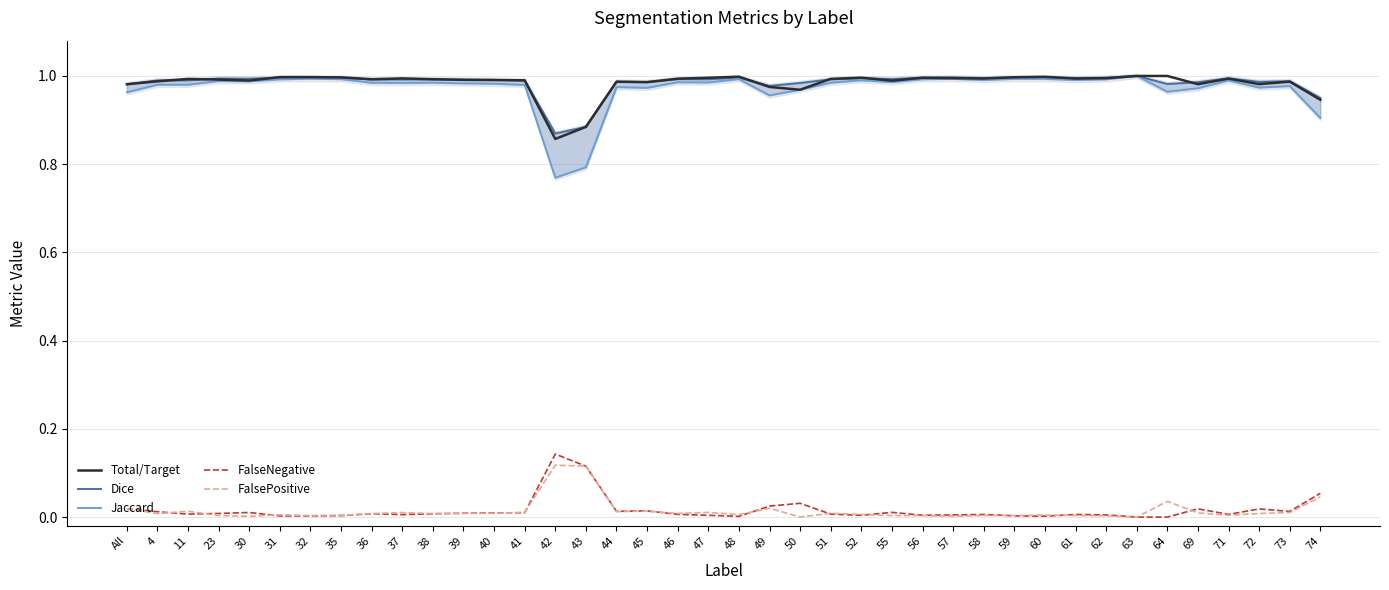

True or false: Total/Target has a value of 1.0 at 35.

True